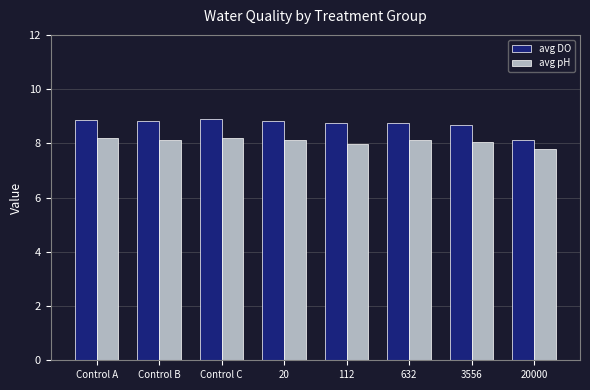

The value of avg pH at Control A is 11.7. True or false?

False